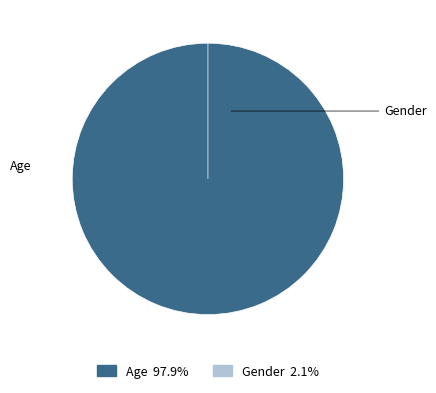

Which category has the smallest portion of the pie?

Gender